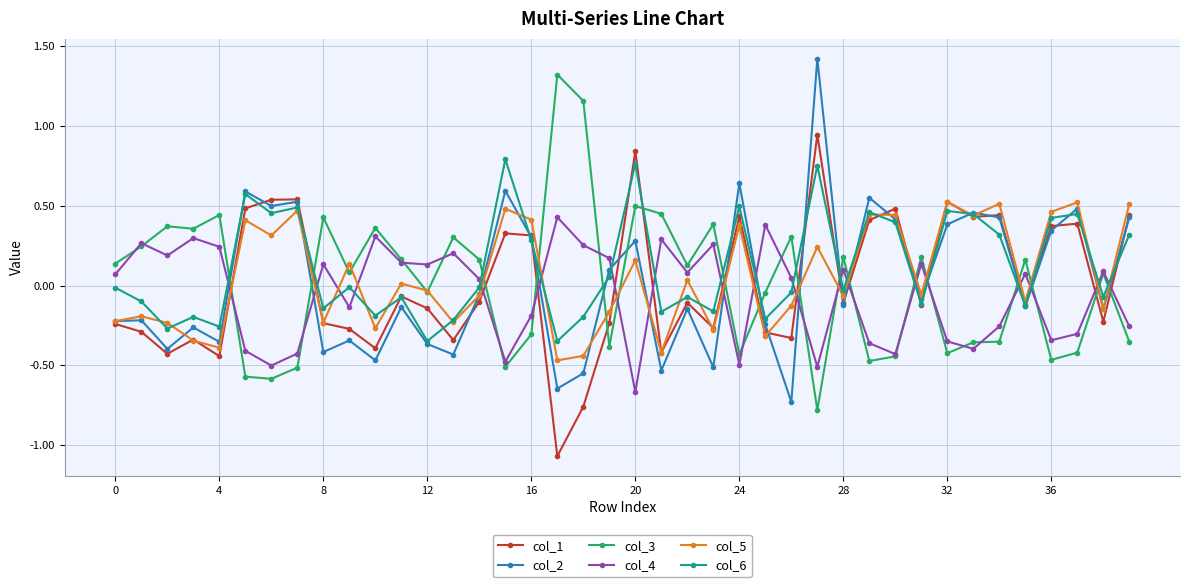

After their last crossing, which series has the higher values: col_6 or col_4?

col_6